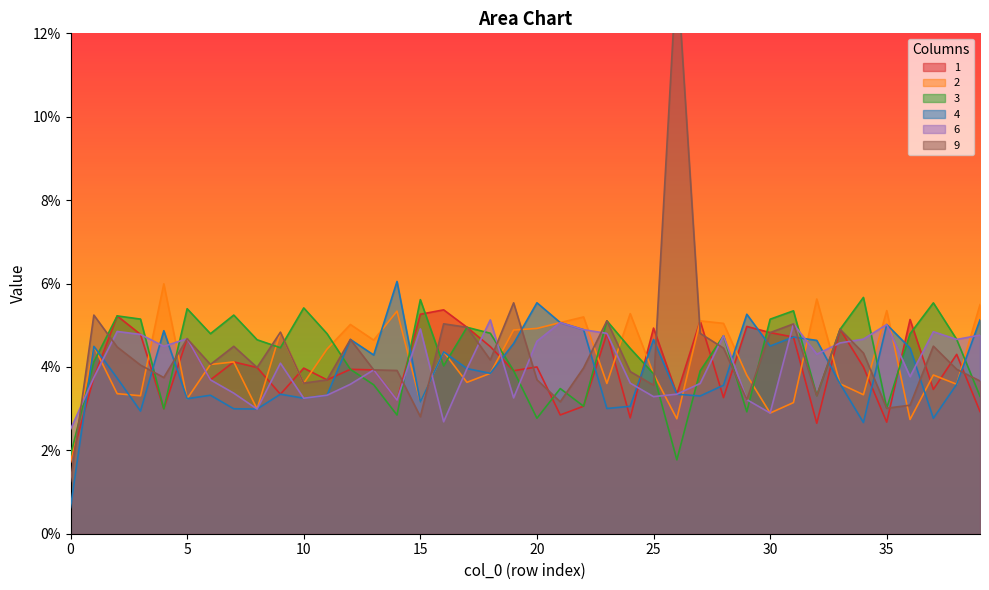

How many intersections are there between 9 and 3?

17